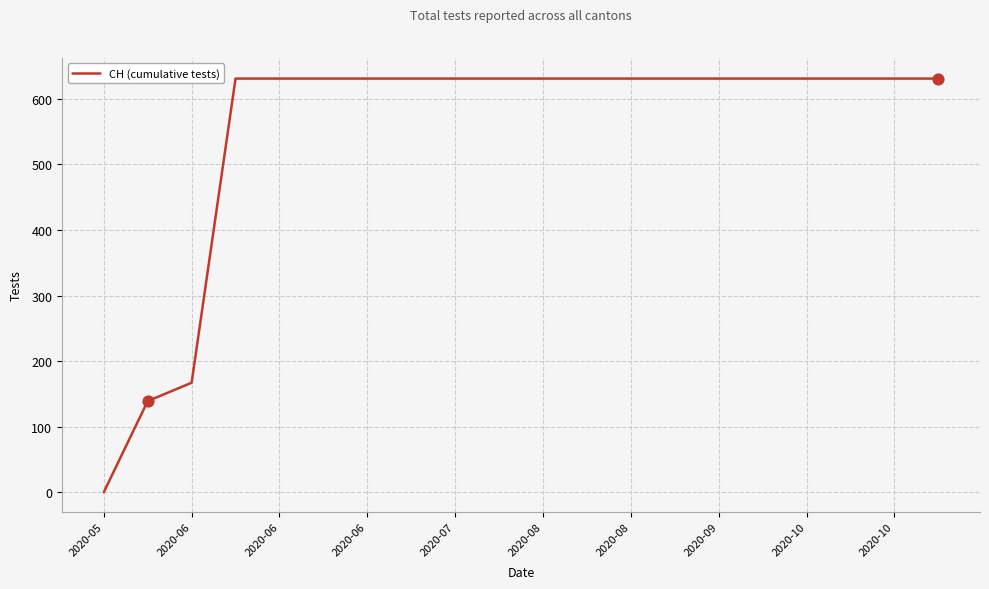

What is the difference between the maximum and minimum values?

631